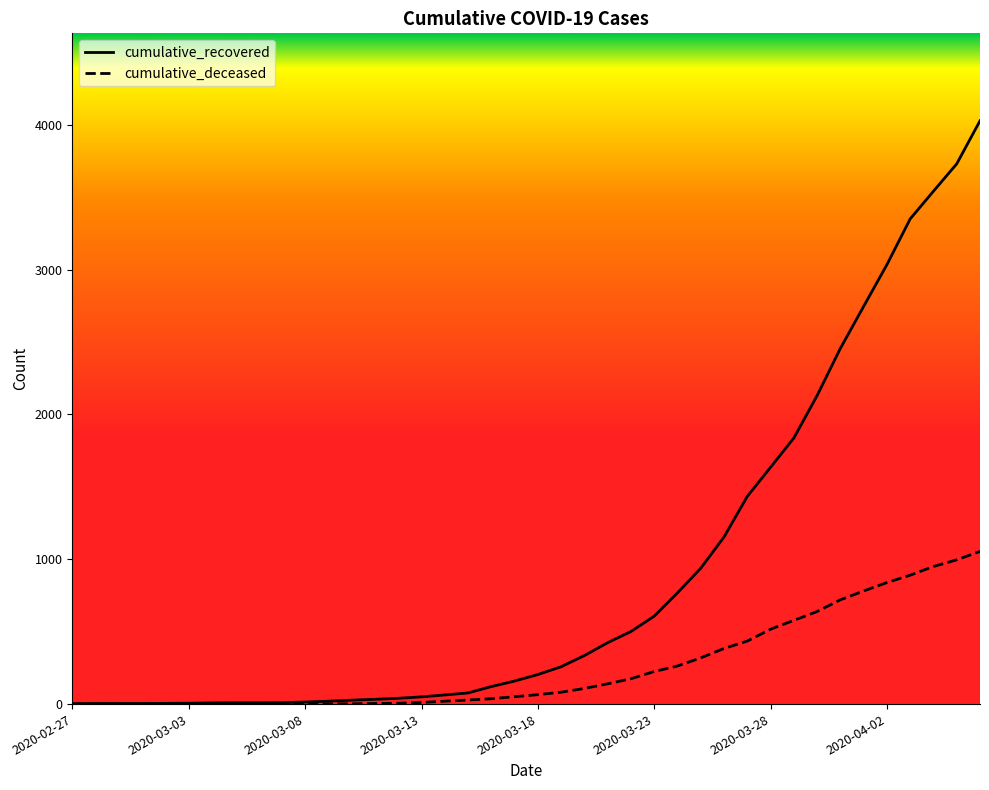

Which series has the largest range (max minus min)?

cumulative_recovered